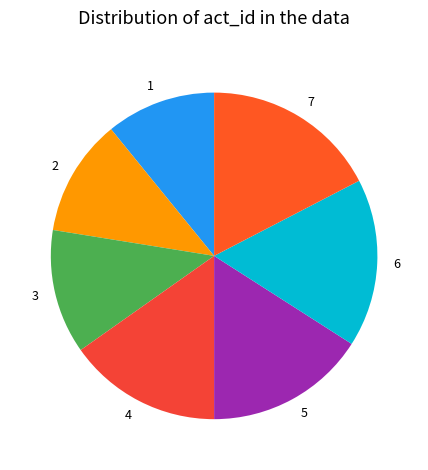

Count the number of slices in the pie.

7